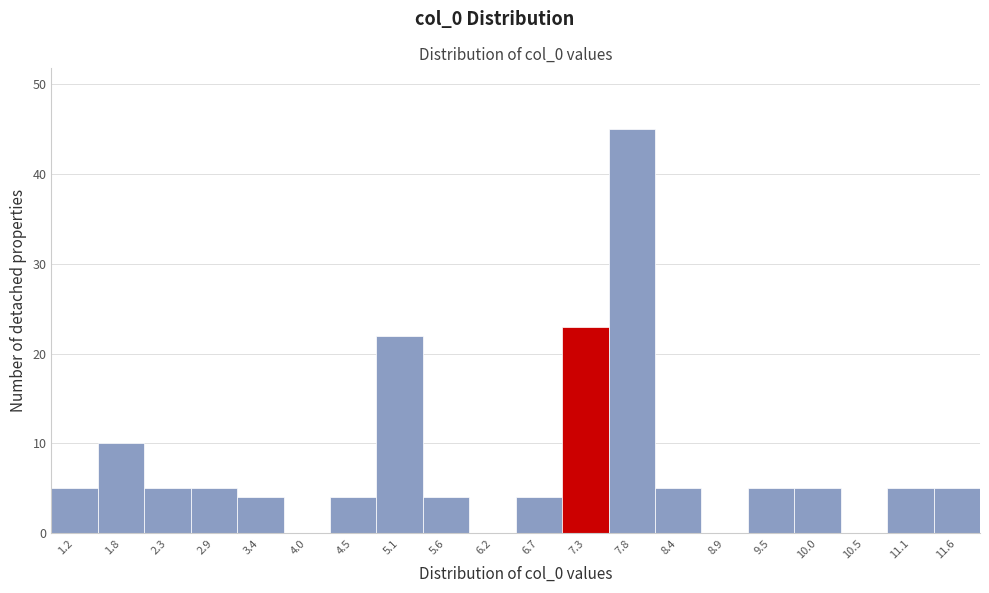

Reading left to right, list all the values displayed in this chart.

1.2=5	1.8=10	2.3=5	2.9=5	3.4=4	4.0=0	4.5=4	5.1=22	5.6=4	6.2=0	6.7=4	7.3=23	7.8=45	8.4=5	8.9=0	9.5=5	10.0=5	10.5=0	11.1=5	11.6=5